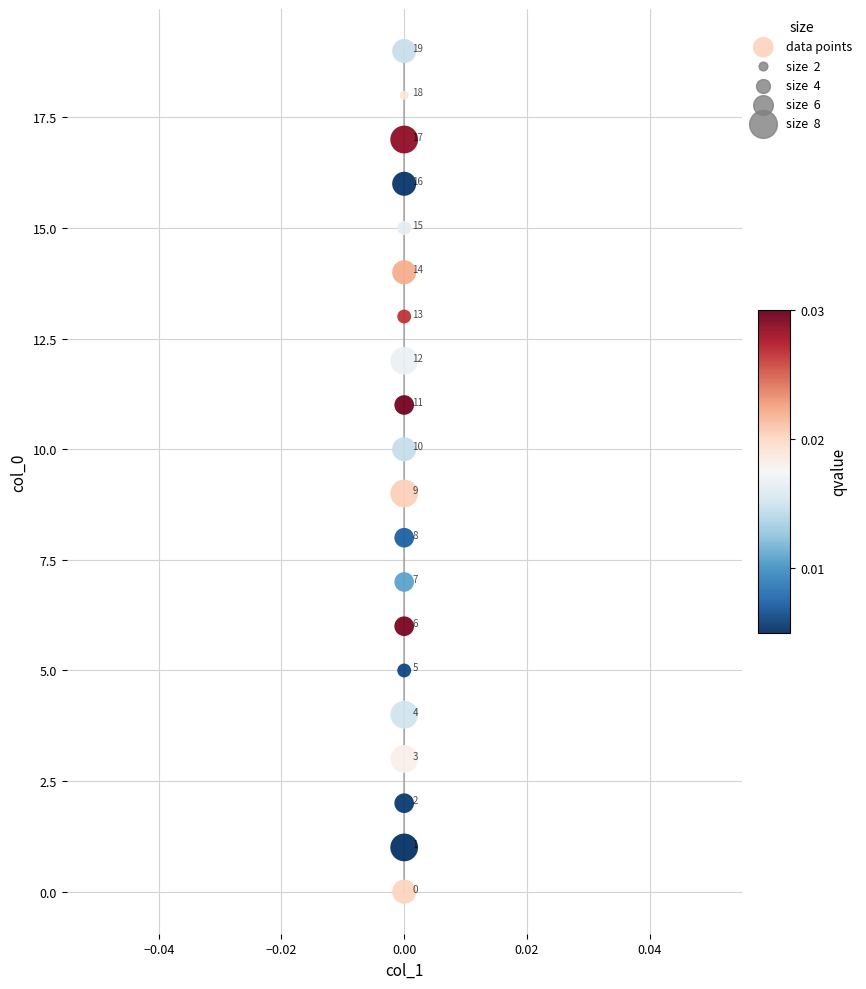

What Y value in the scatter plot is closest to 9?

9